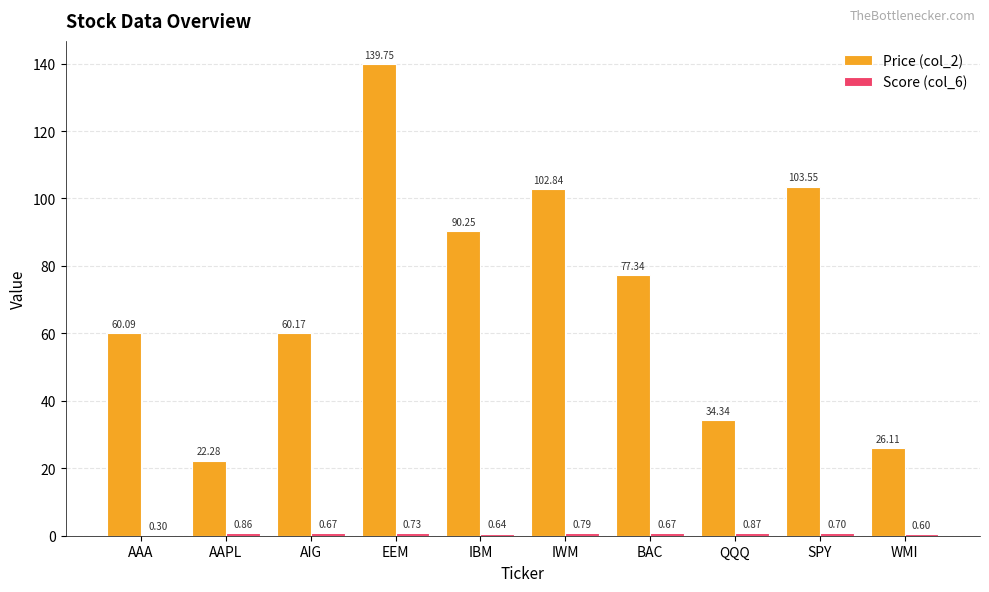

Between AAPL and BAC, which series saw the biggest shift?

Price (col_2)